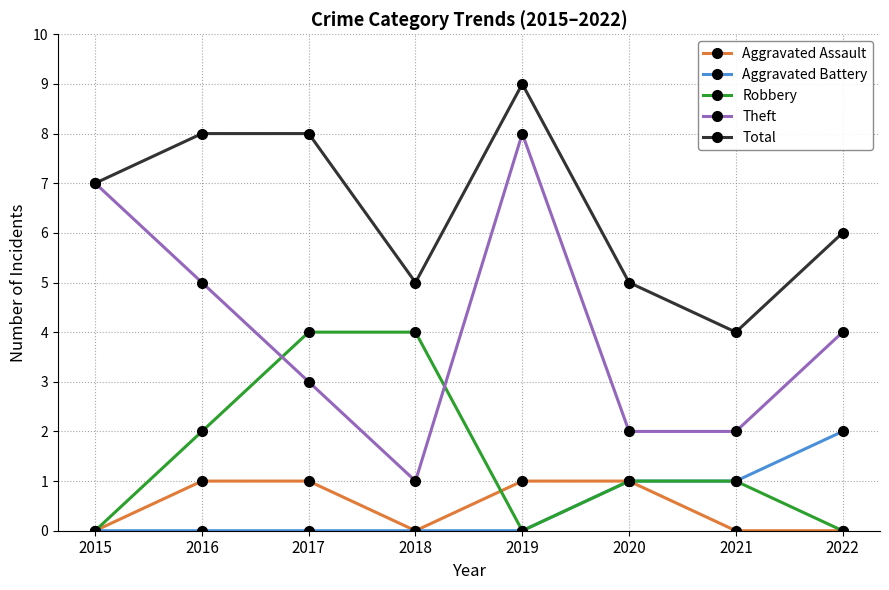

Reading left to right, what are all the values shown in this chart?

Aggravated Assault: 2015=0	2016=1	2017=1	2018=0	2019=1	2020=1	2021=0	2022=0
Aggravated Battery: 2015=0	2016=0	2017=0	2018=0	2019=0	2020=1	2021=1	2022=2
Robbery: 2015=0	2016=2	2017=4	2018=4	2019=0	2020=1	2021=1	2022=0
Theft: 2015=7	2016=5	2017=3	2018=1	2019=8	2020=2	2021=2	2022=4
Total: 2015=7	2016=8	2017=8	2018=5	2019=9	2020=5	2021=4	2022=6